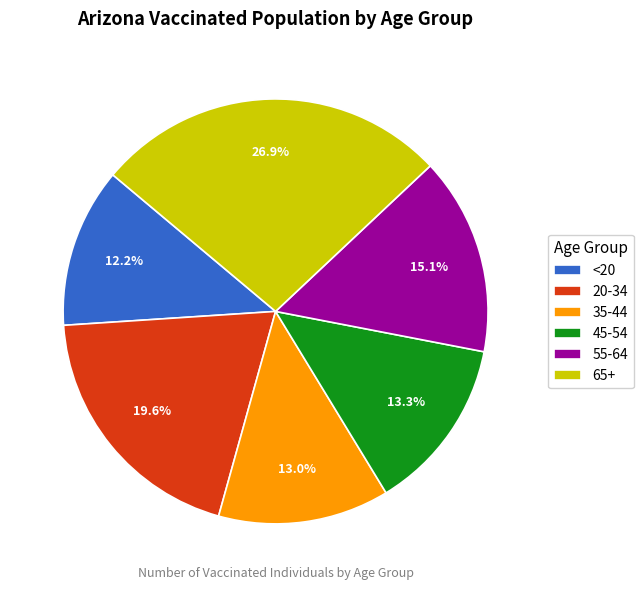

Count the number of slices in the pie.

6